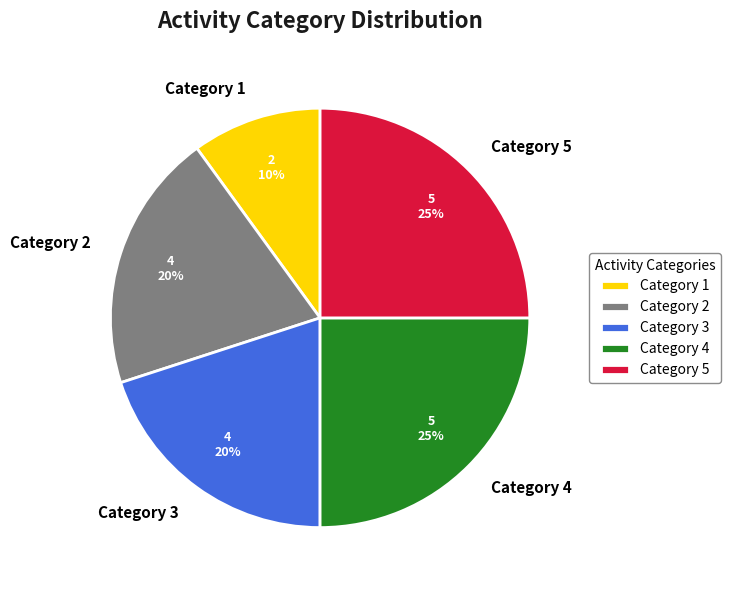

Does Category 3 represent more than half of the total?

No